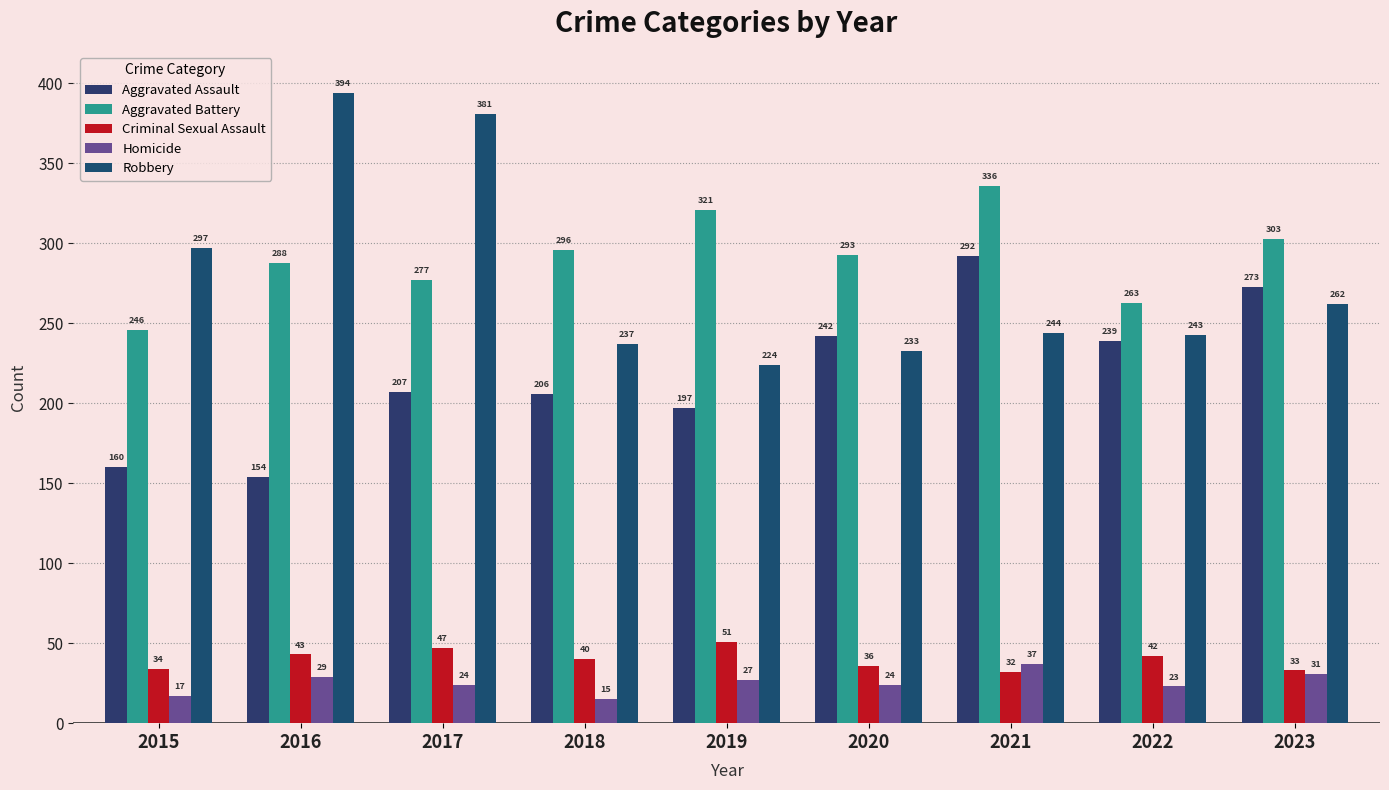

Is it true that Aggravated Assault equals 207 at 2017?

True